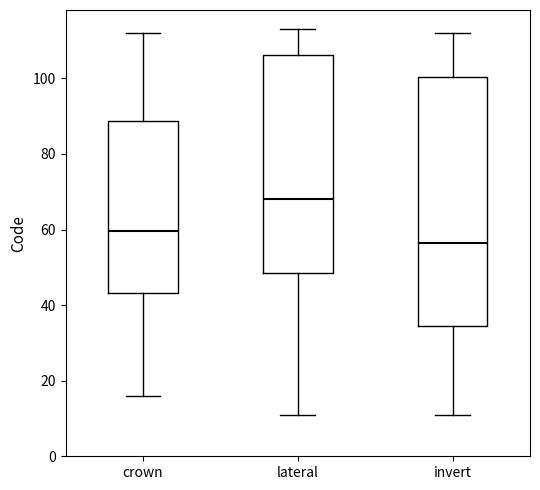

Which box has the lowest median line?

invert